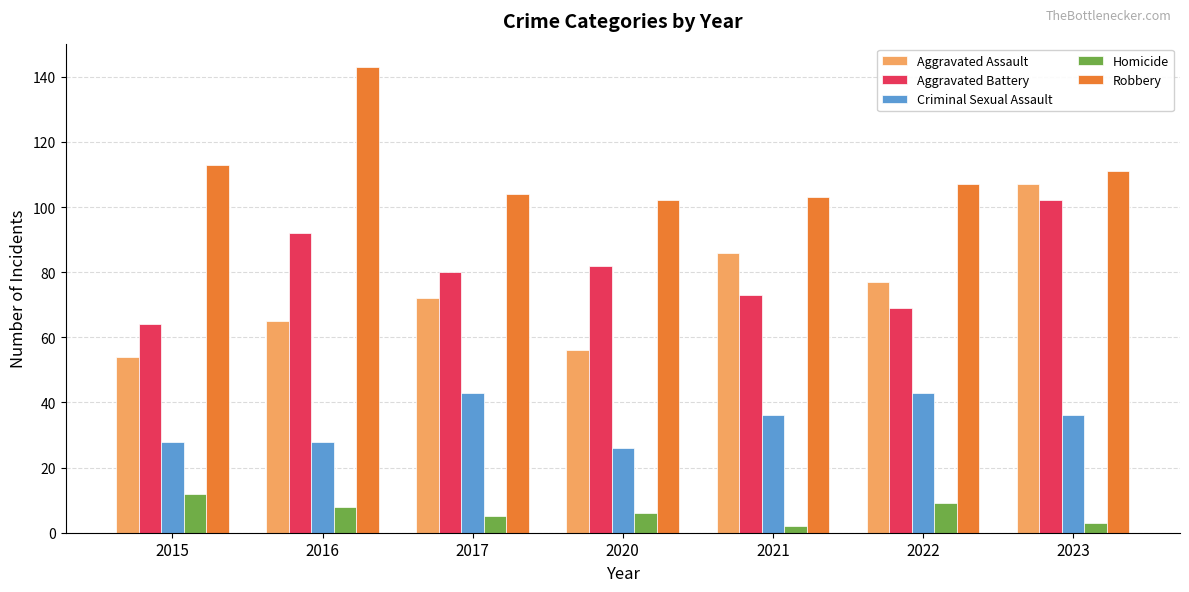

What is the sum of all Aggravated Assault values?

517